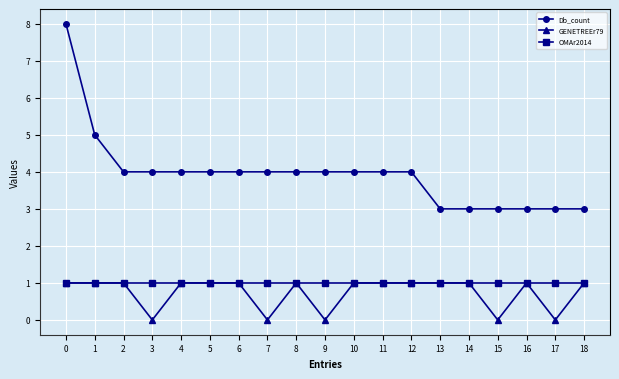

True or false: Db_count has a value of 7 at 1.

False